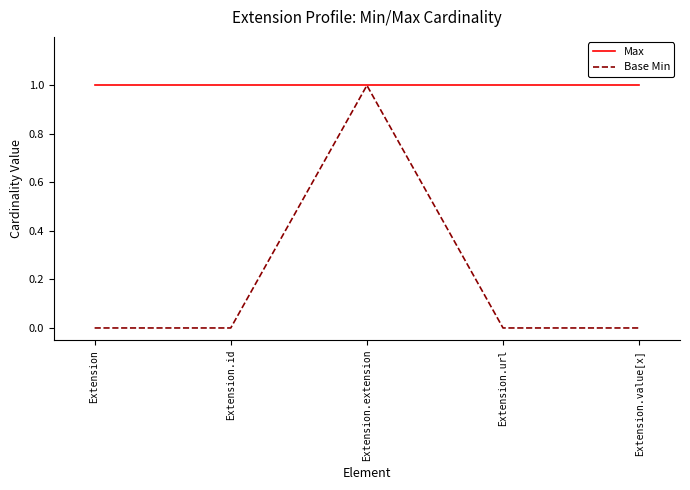

Rank the series at Extension.value[x] from lowest to highest value.

Base Min, Max